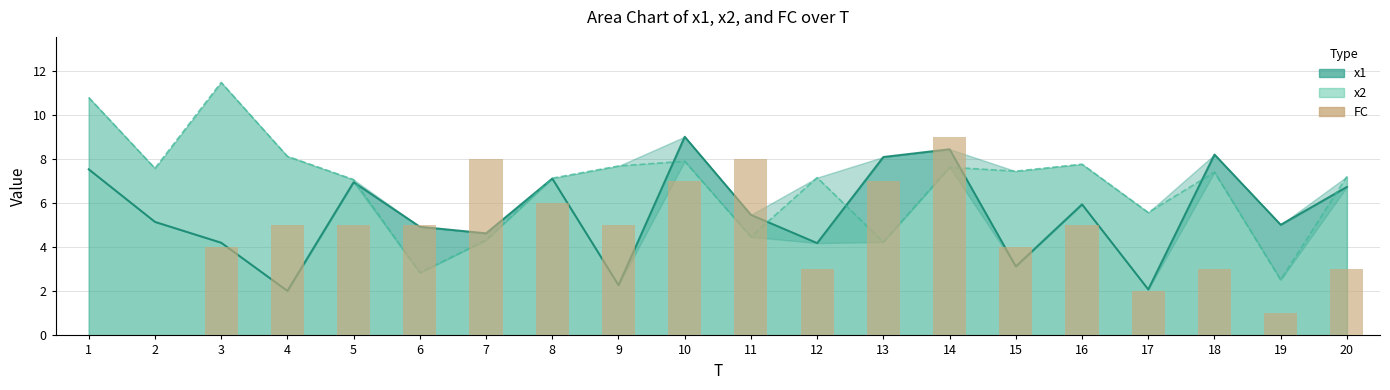

Rank the categories by value from lowest to highest.

1, 2, 19, 17, 12, 18, 20, 3, 15, 4, 5, 6, 9, 16, 8, 10, 13, 7, 11, 14